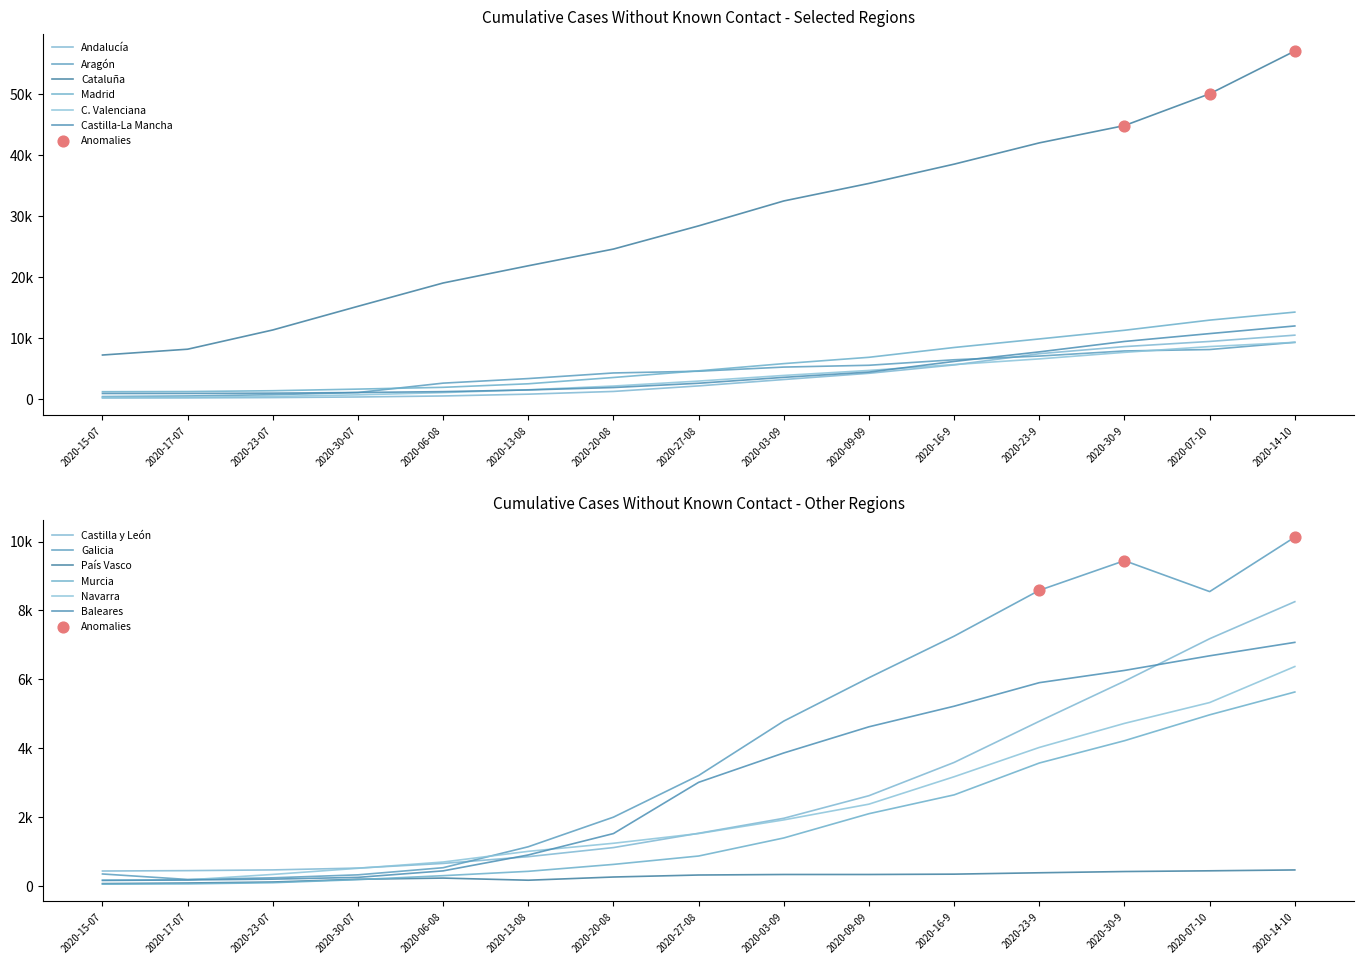

Which series has the widest spread of Y values?

Cataluña